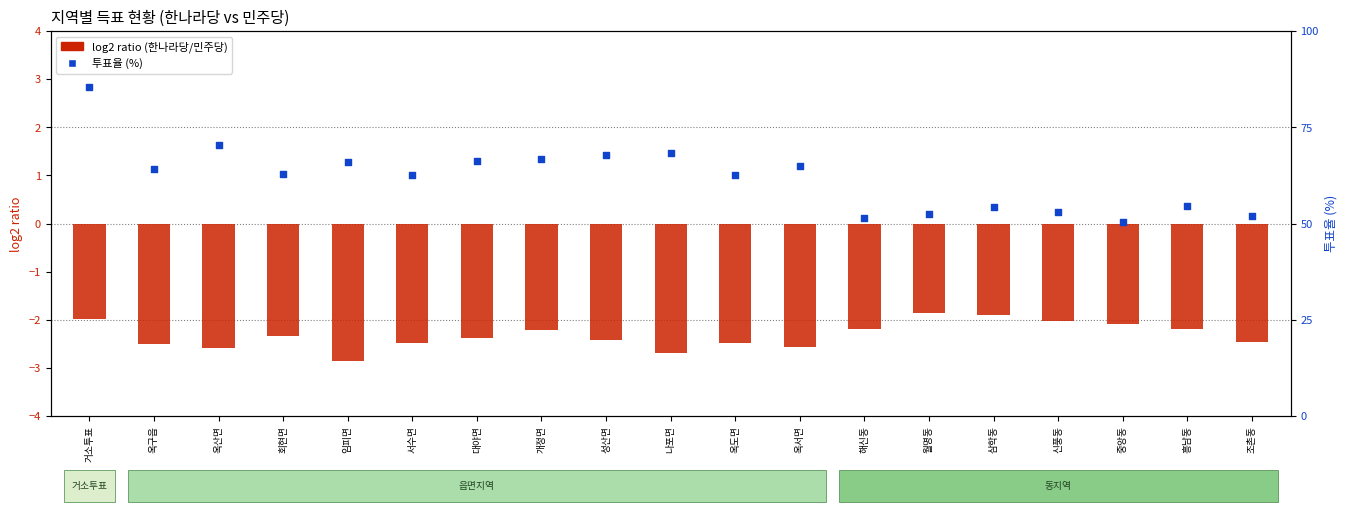

What is the total value across all series at 조촌동?

49.4